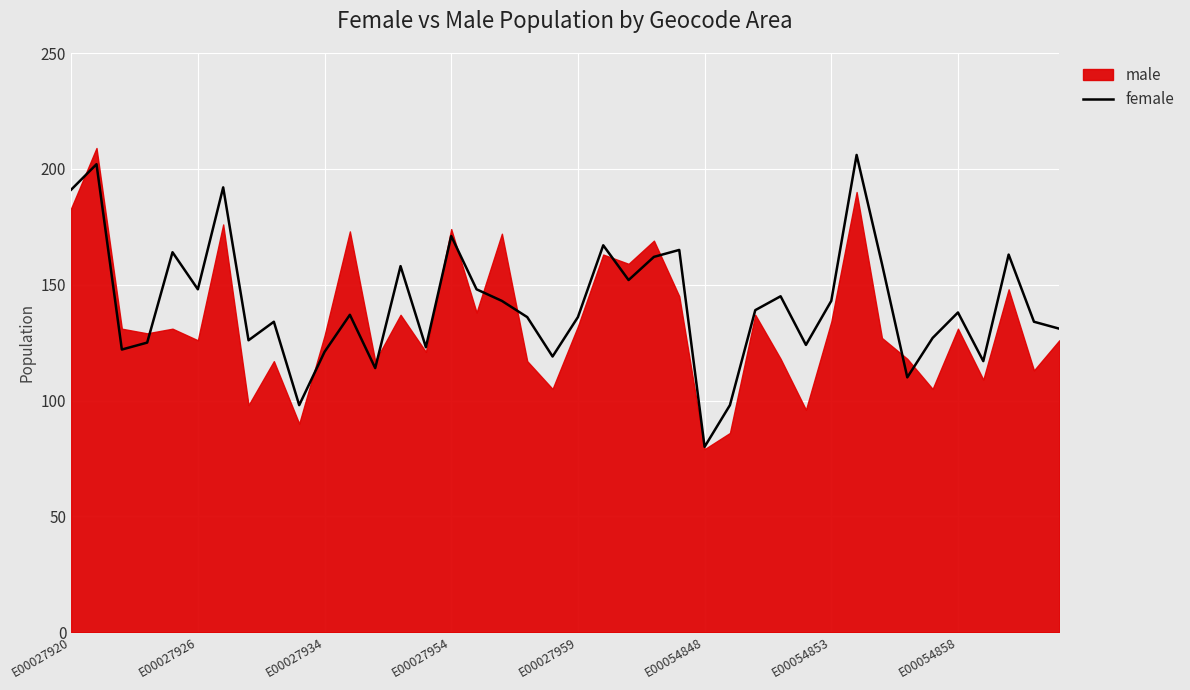

What is the maximum value for female?

206